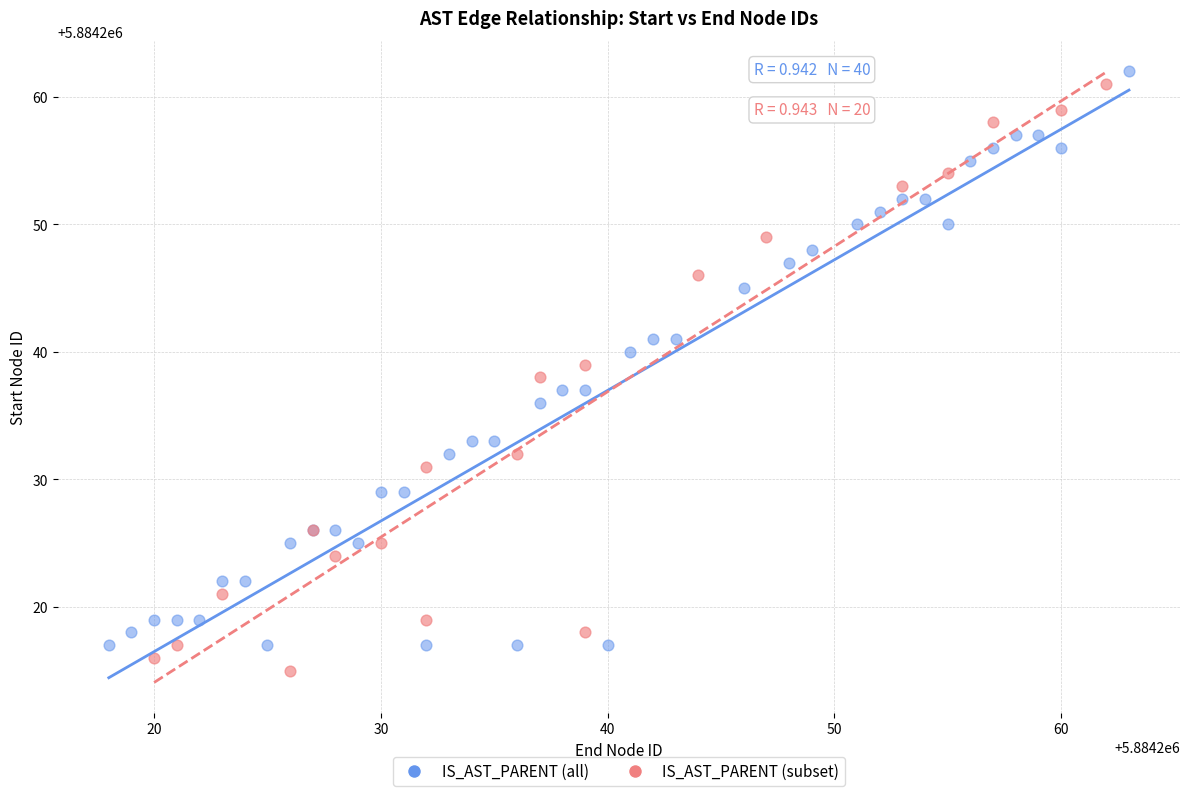

What are all the series names shown in the legend?

IS_AST_PARENT (all), IS_AST_PARENT (subset)